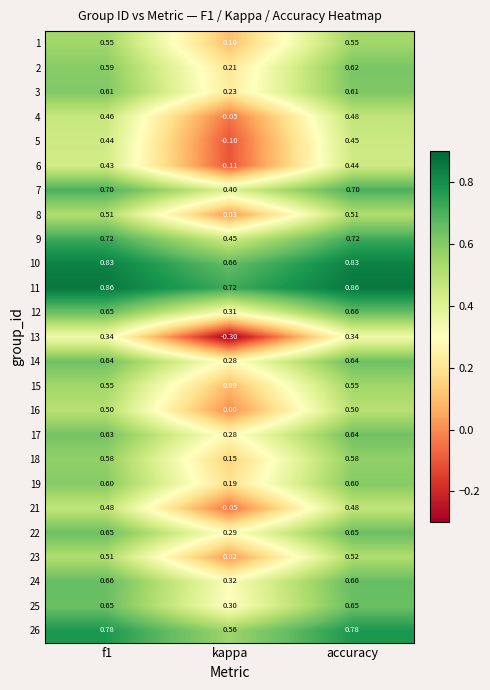

Which category has the lowest value in the 4 series?

kappa